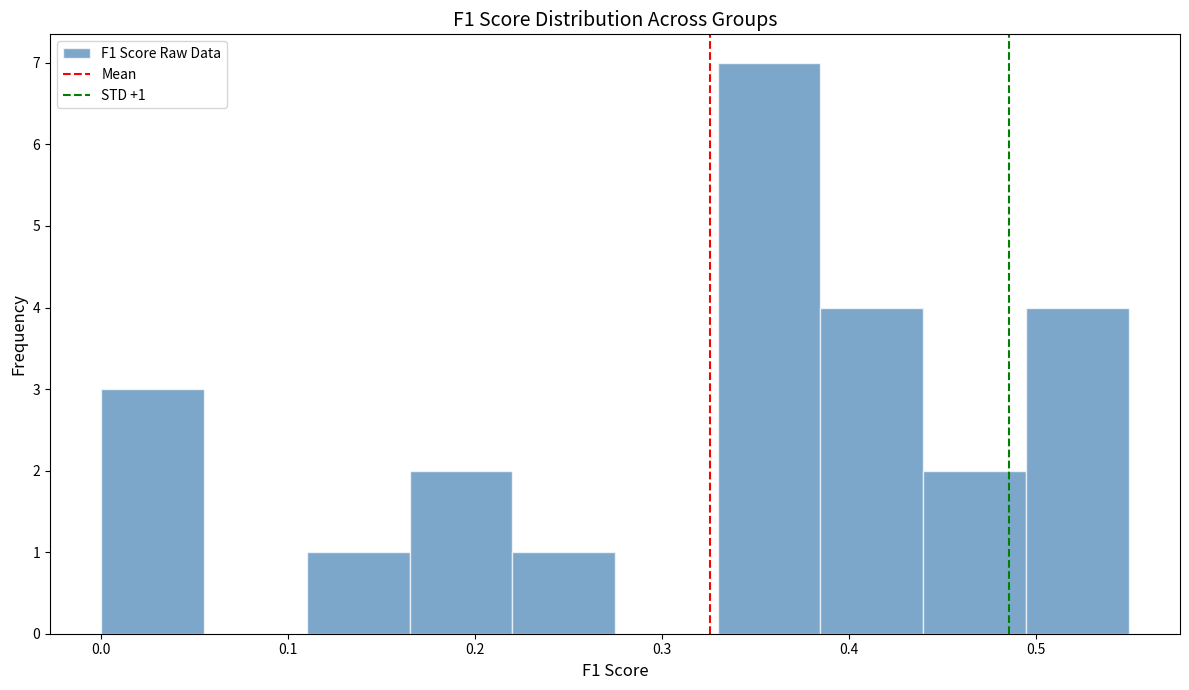

Over which range of the x-axis is the bar tallest?

0.33 to 0.38